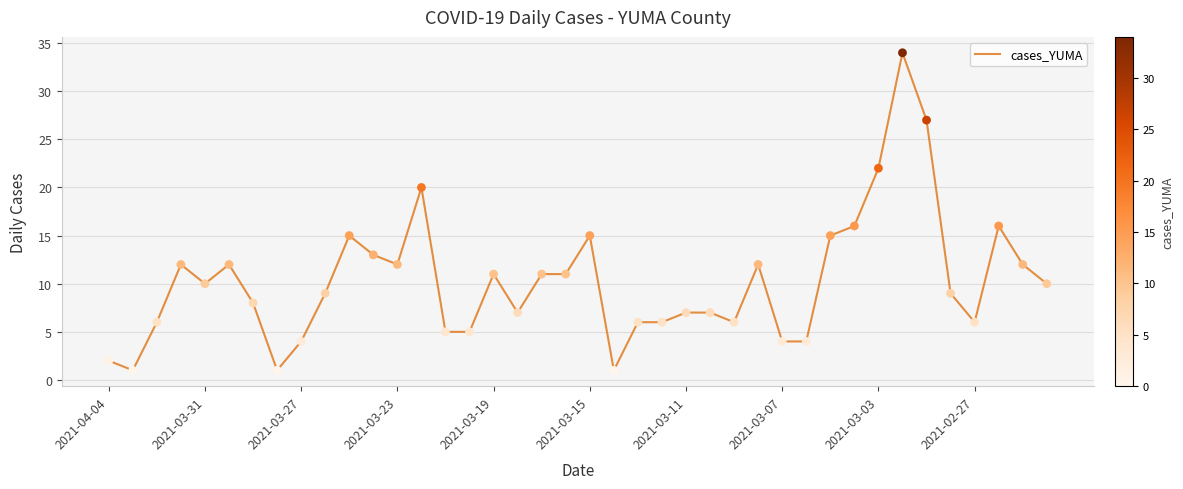

What is the greatest value displayed?

34